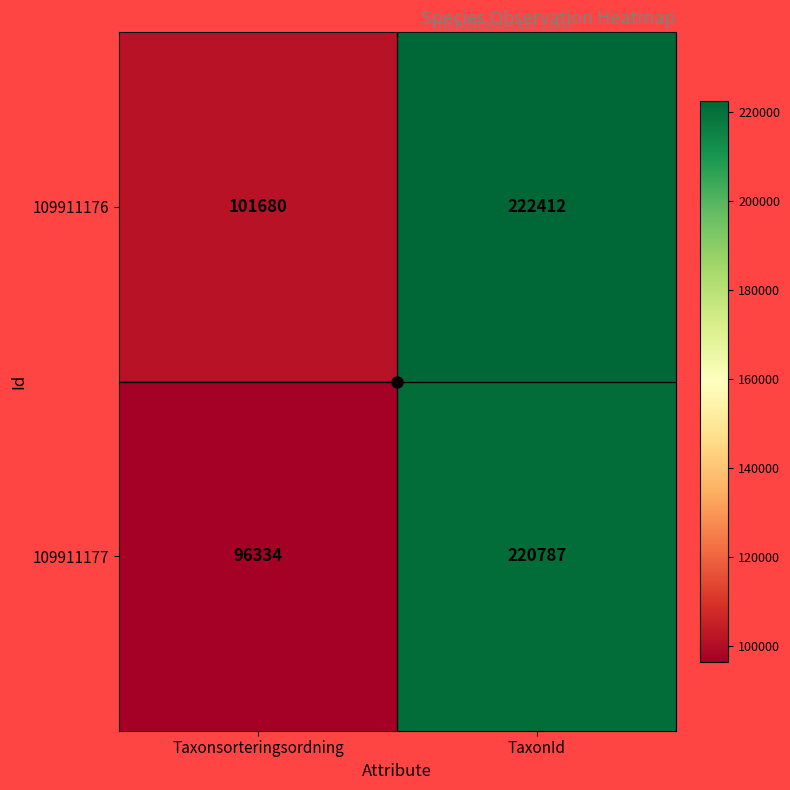

Which label corresponds to the largest value in the chart?

TaxonId